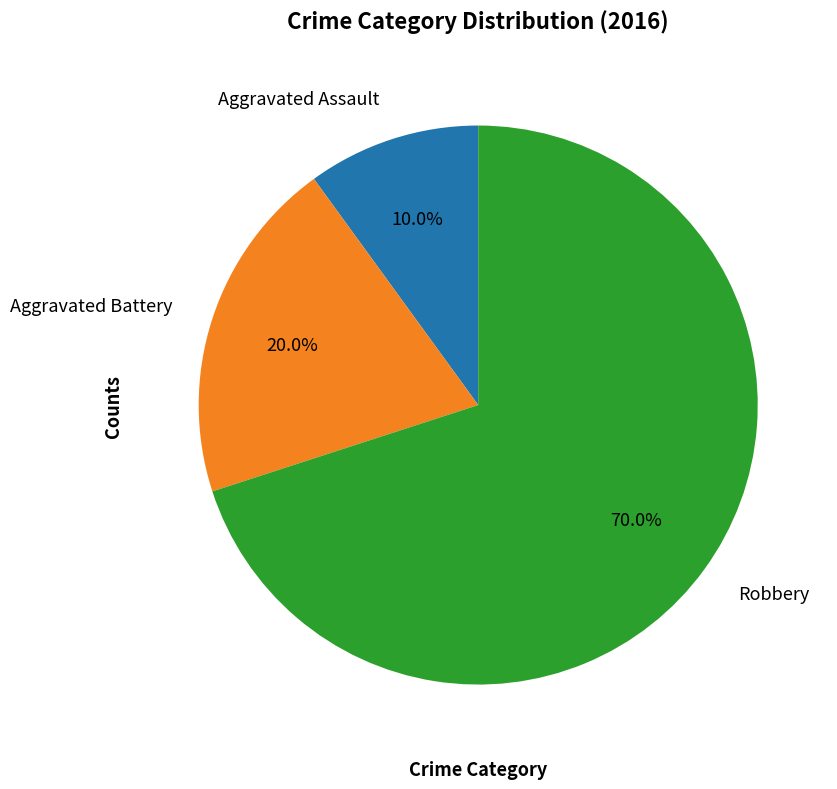

Approximately how many times larger is the value at Robbery compared to Aggravated Battery?

3.5